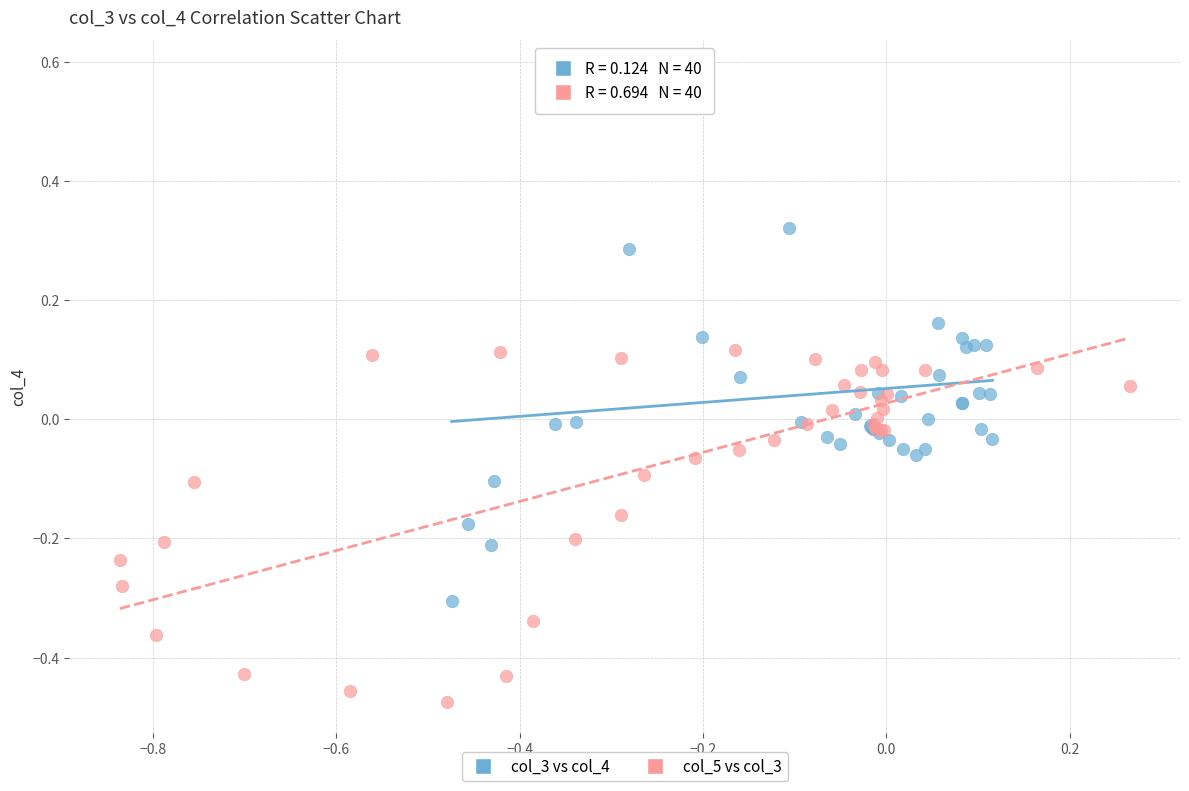

Which series contains the highest Y value?

col_3 vs col_4